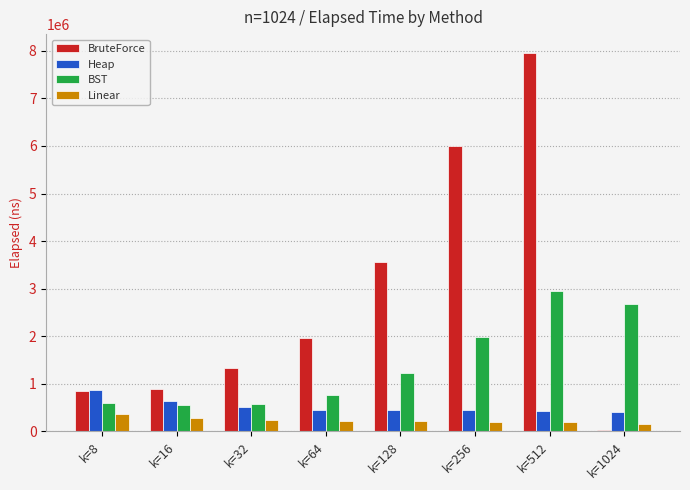

What is the difference between the maximum and minimum values in the Heap series?

458542